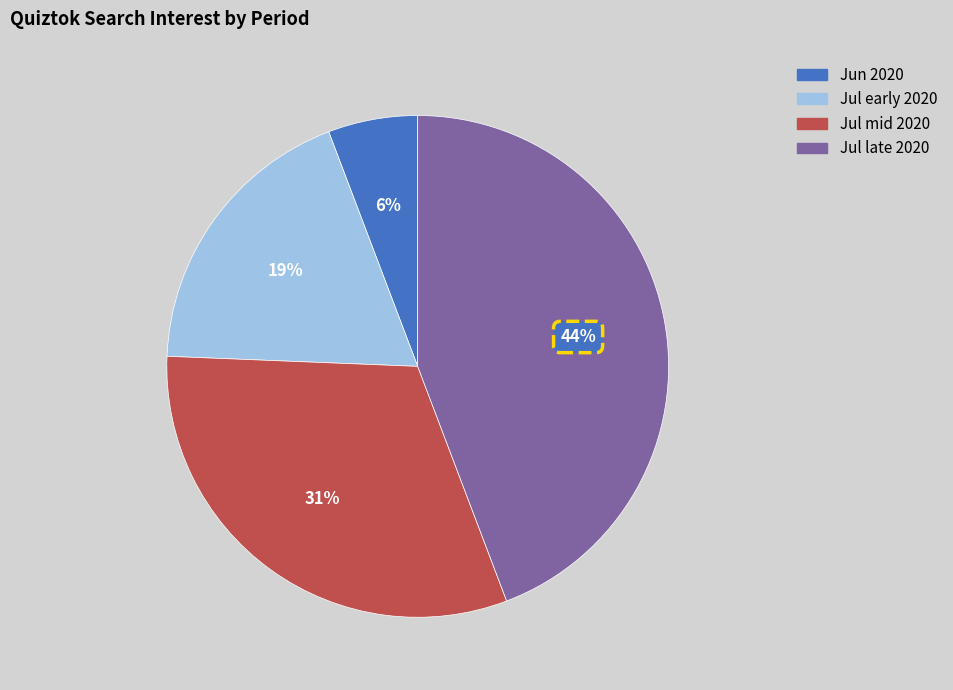

To the nearest percent, what is the difference between the largest and smallest slice percentages?

38%